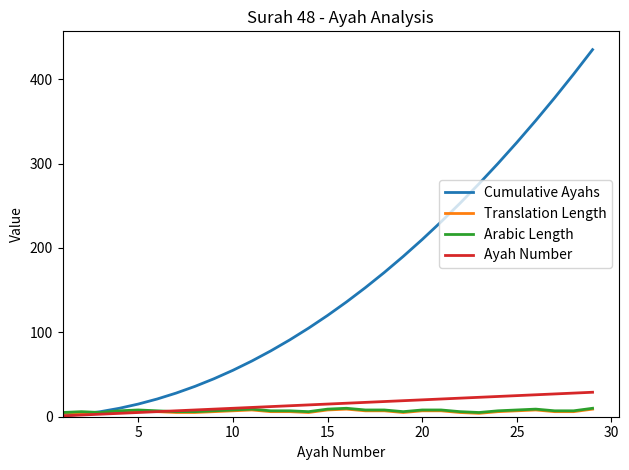

Which series has the largest range (max minus min)?

Cumulative Ayahs